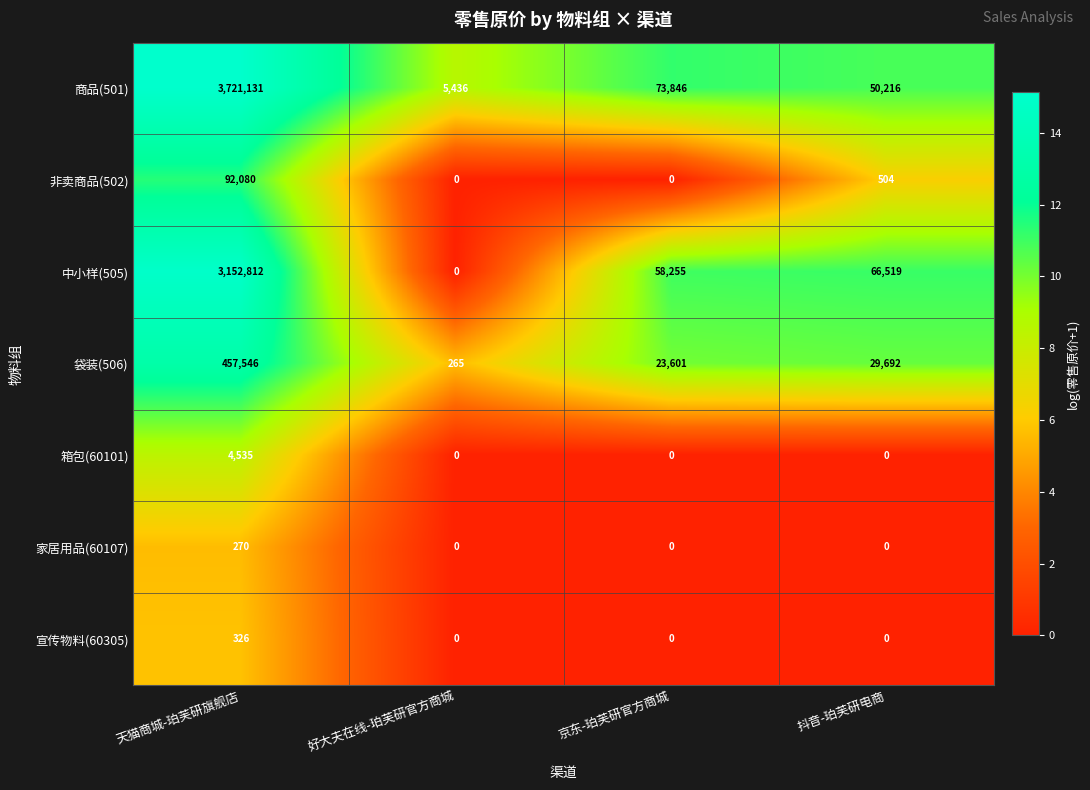

The value of 宣传物料(60305) at 京东-珀芙研官方商城 is 0. True or false?

True